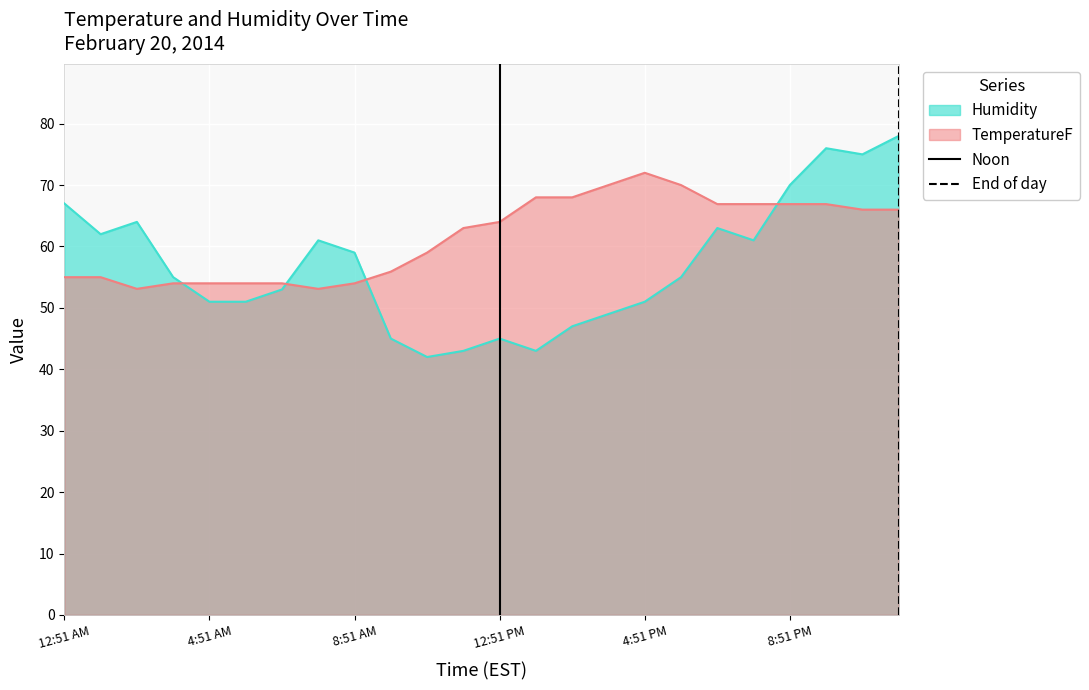

How many values in Noon are above zero?

1